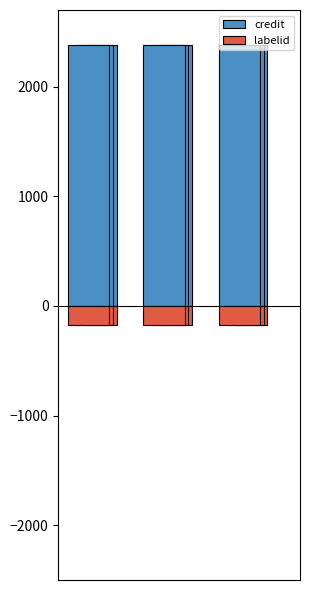

Reading left to right, transcribe all the data shown in this chart.

credit: 0=2380.6	1=2380.6	2=2380.6
labelid: 0=-170.1	1=-170.1	2=-170.1